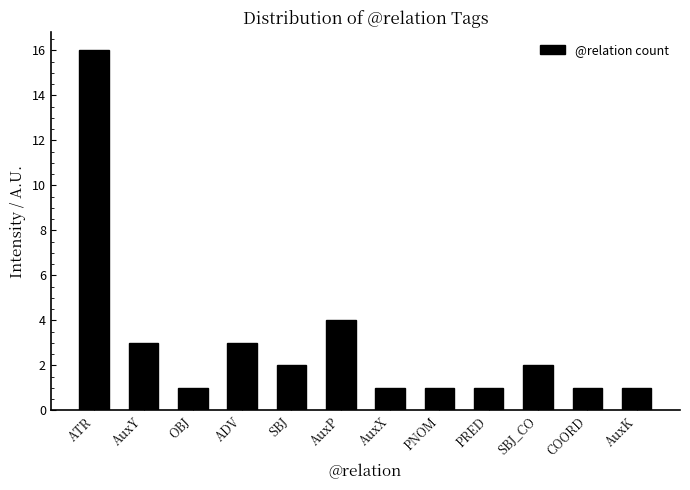

Reading left to right, extract all data points from this chart.

16	3	1	3	2	4	1	1	1	2	1	1